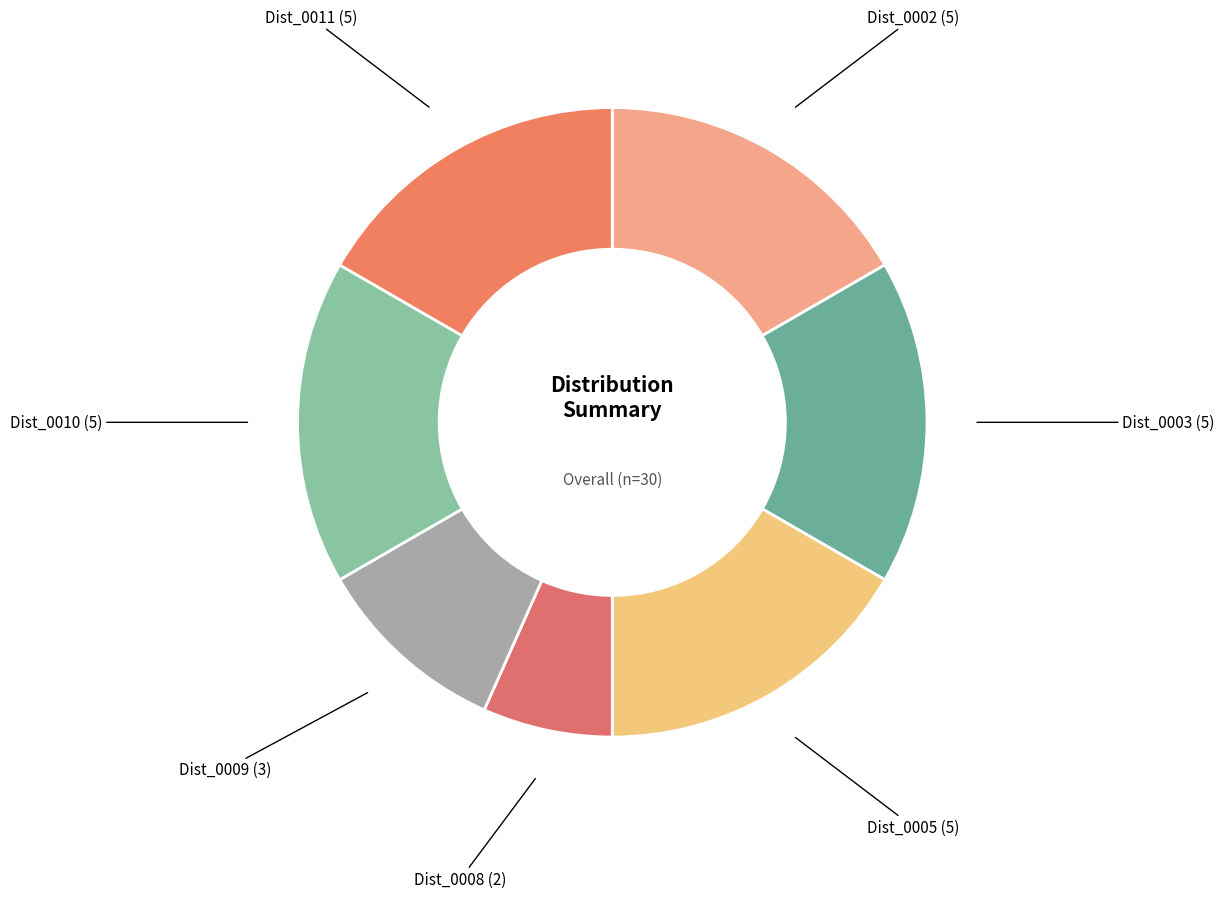

Which category has the smallest portion of the pie?

Dist_0008